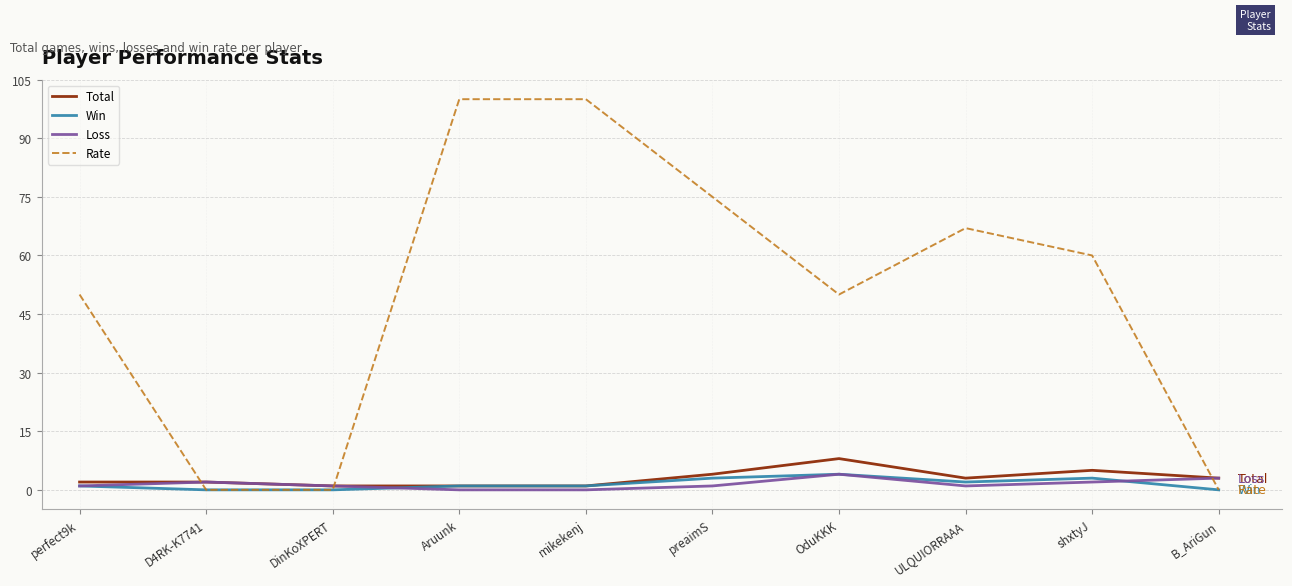

What position from the right is OduKKK?

4